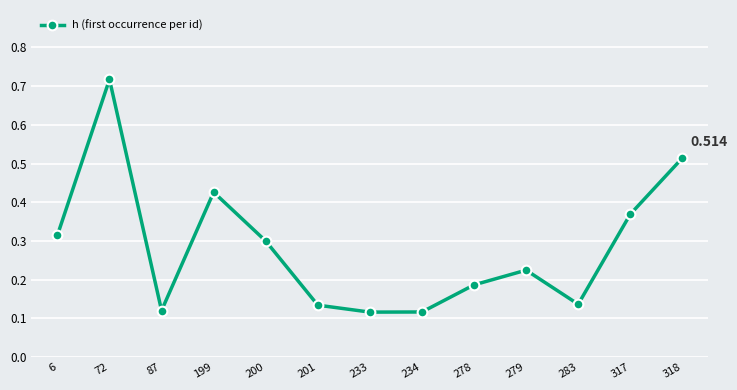

The value at 72 is 0.3. True or false?

False